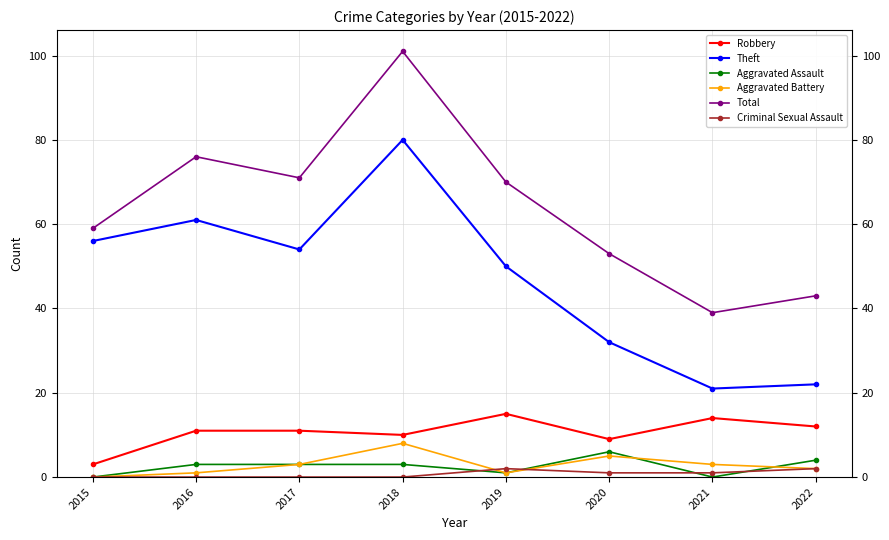

What is the value of the Aggravated Assault point at the 2nd from the left?

3